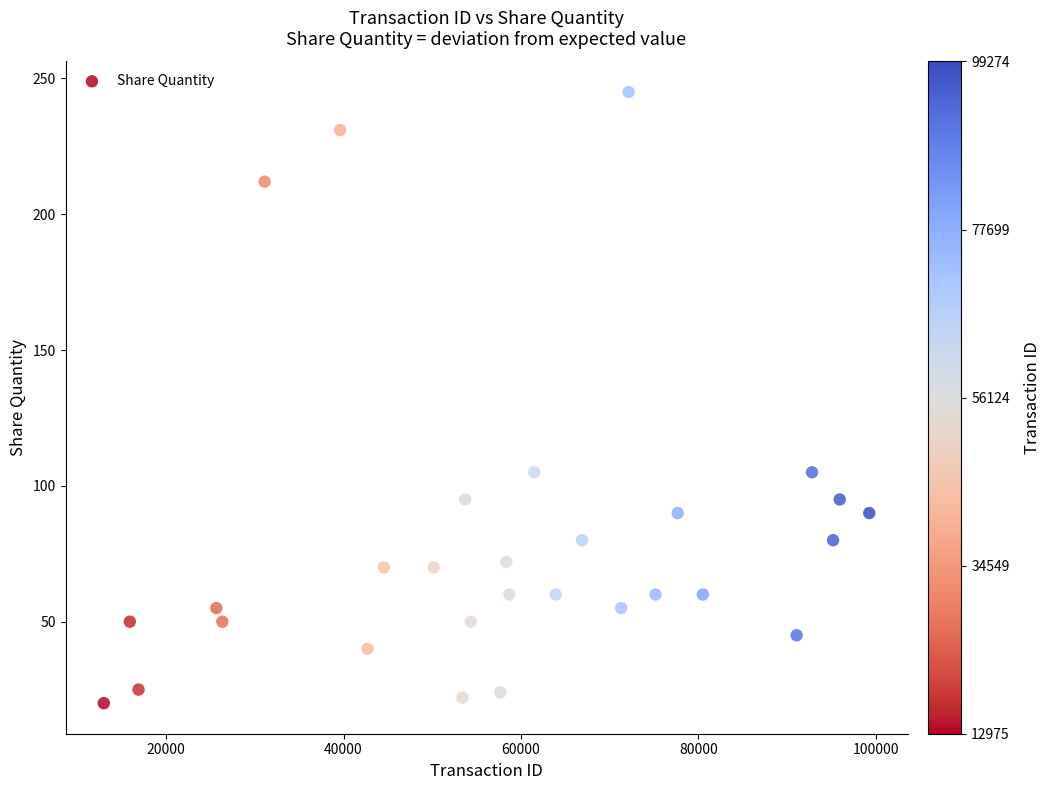

What is the range of X values (max minus min)?

86299